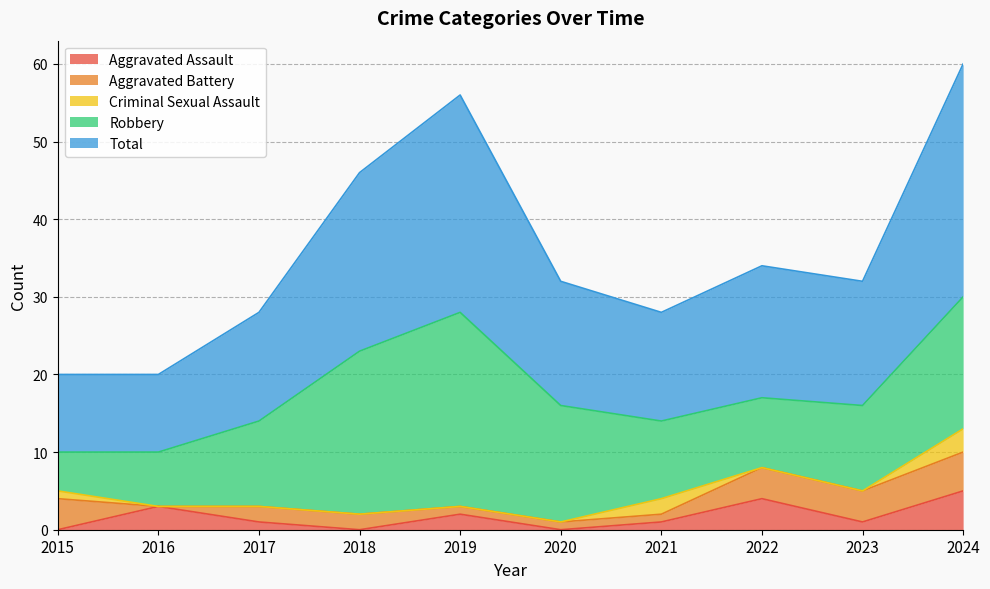

What is the sum of the Robbery values at 2016 and 2024?

24